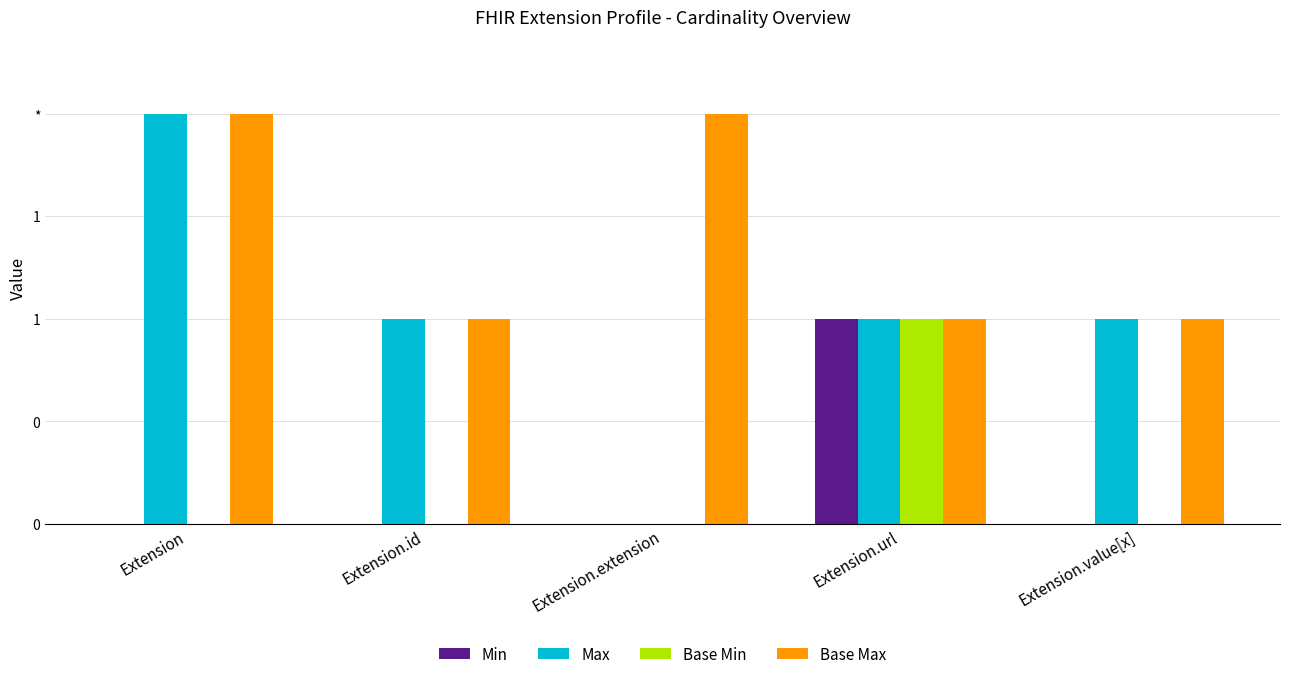

Which series has the widest spread of values?

Max